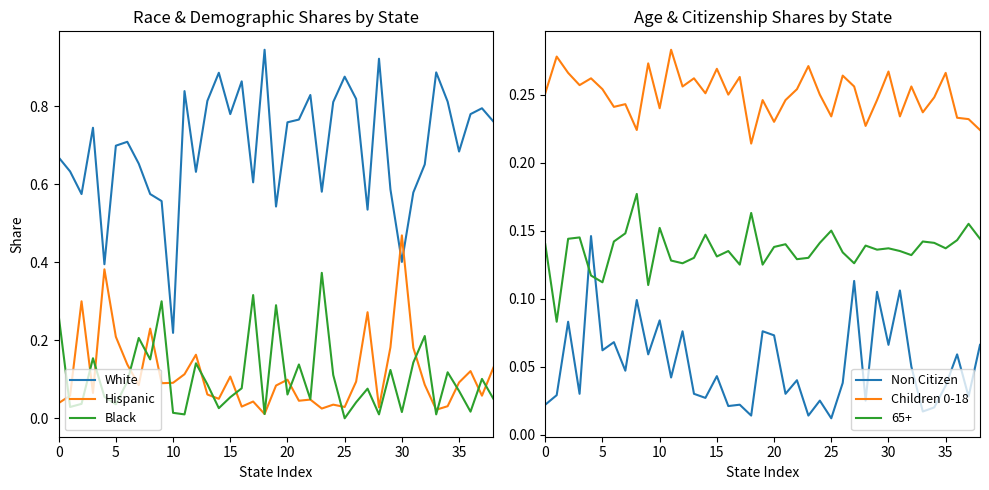

What is the sum of all Black values?

4.1